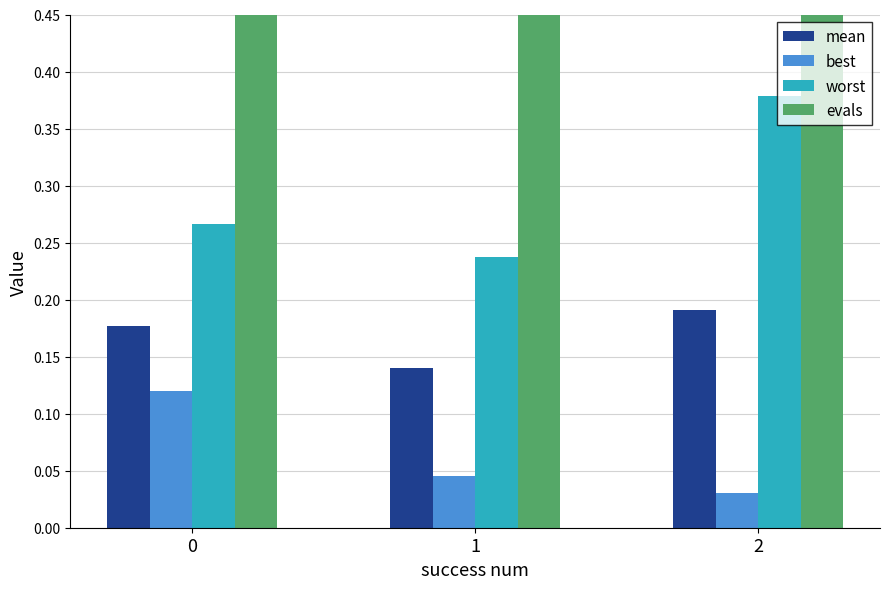

What is the average value of the best series?

0.1